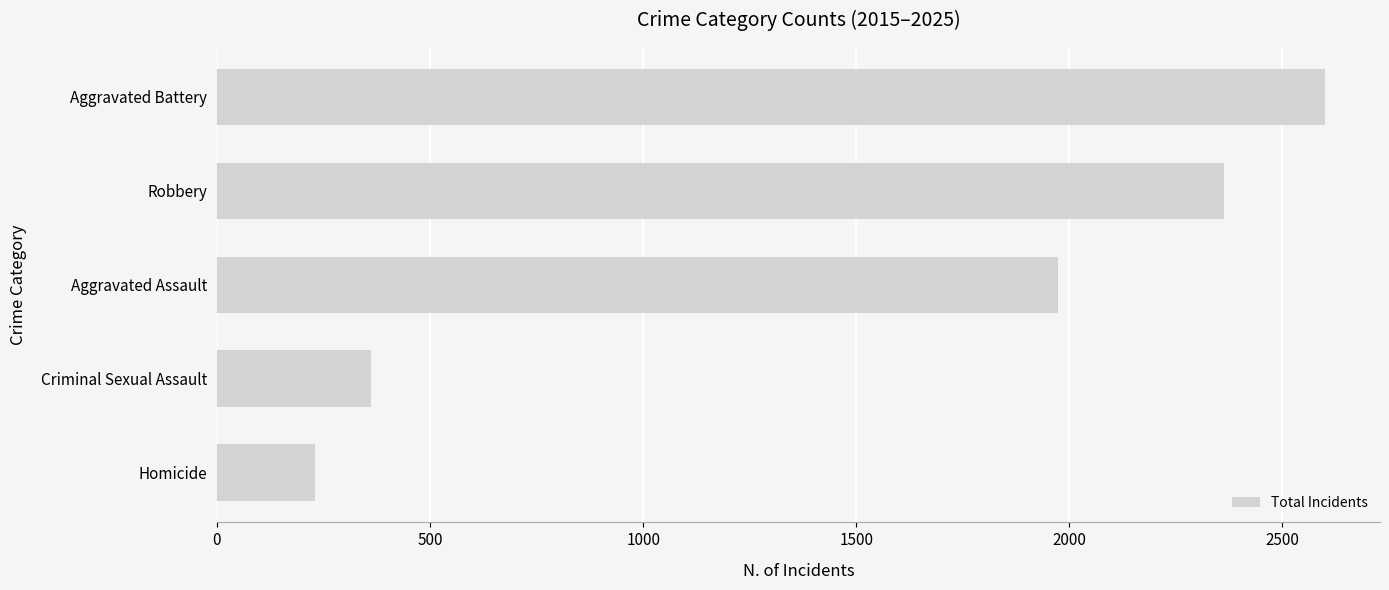

What is the approximate value at Criminal Sexual Assault, to the nearest 50?

350